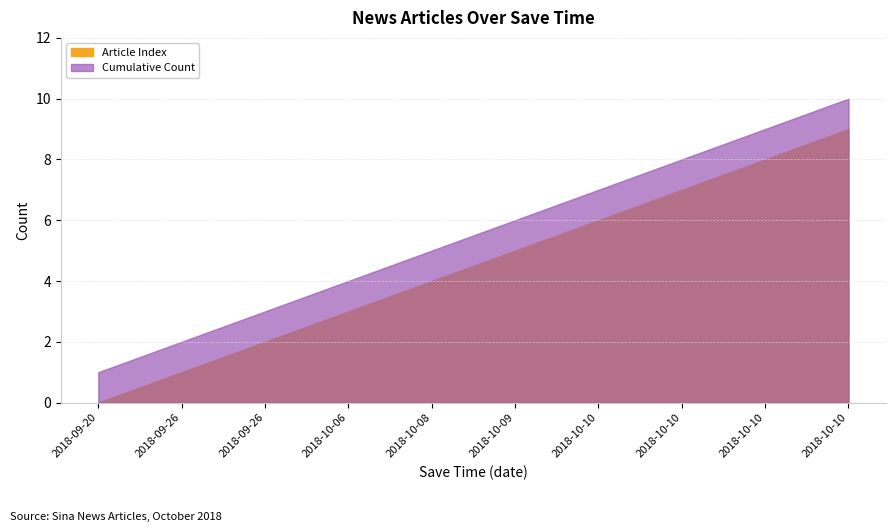

How many data points in Cumulative Count are above 6?

4